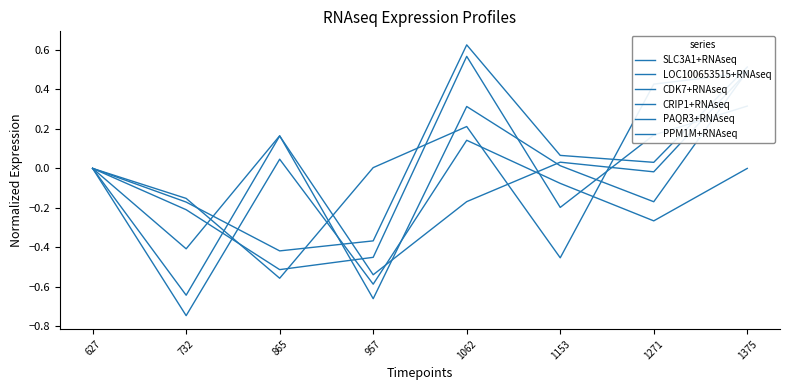

How many interior local valleys does the SLC3A1+RNAseq series have?

2